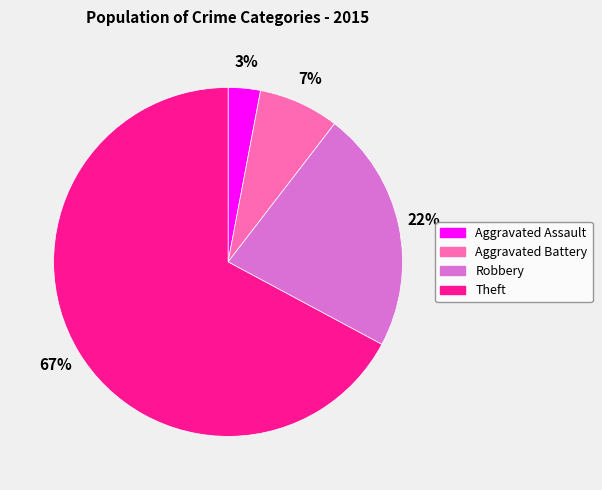

Is it true that Robbery is 22% of the pie?

True